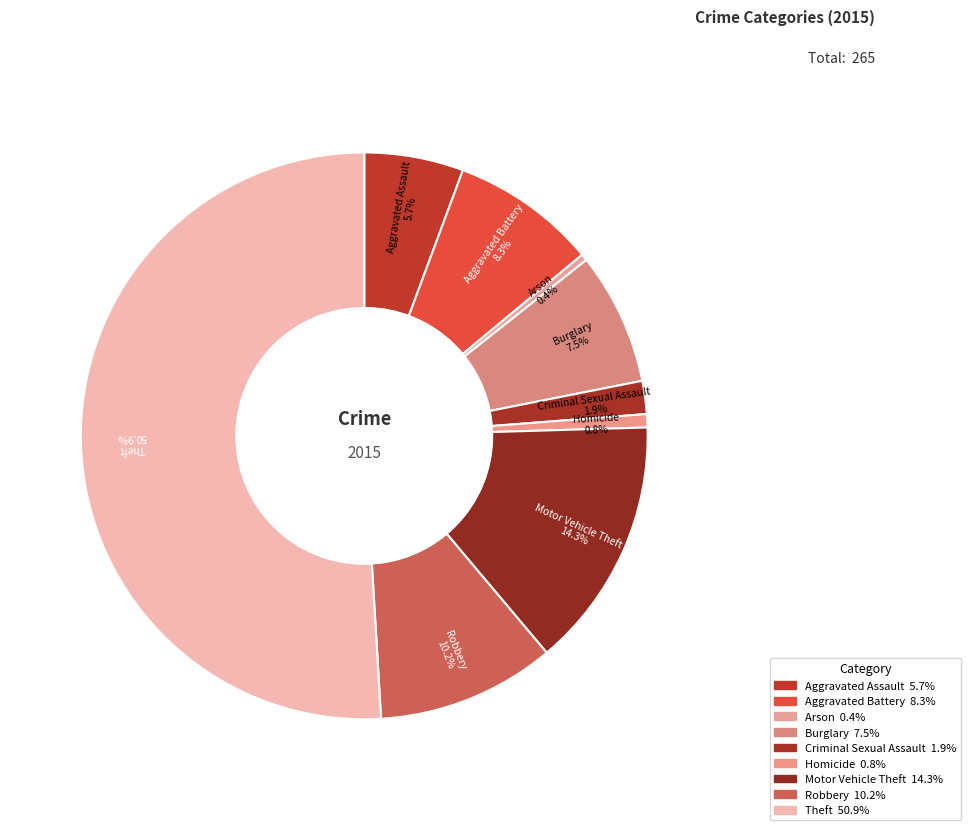

Rank the categories by value from highest to lowest.

Theft, Motor Vehicle Theft, Robbery, Aggravated Battery, Burglary, Aggravated Assault, Criminal Sexual Assault, Homicide, Arson